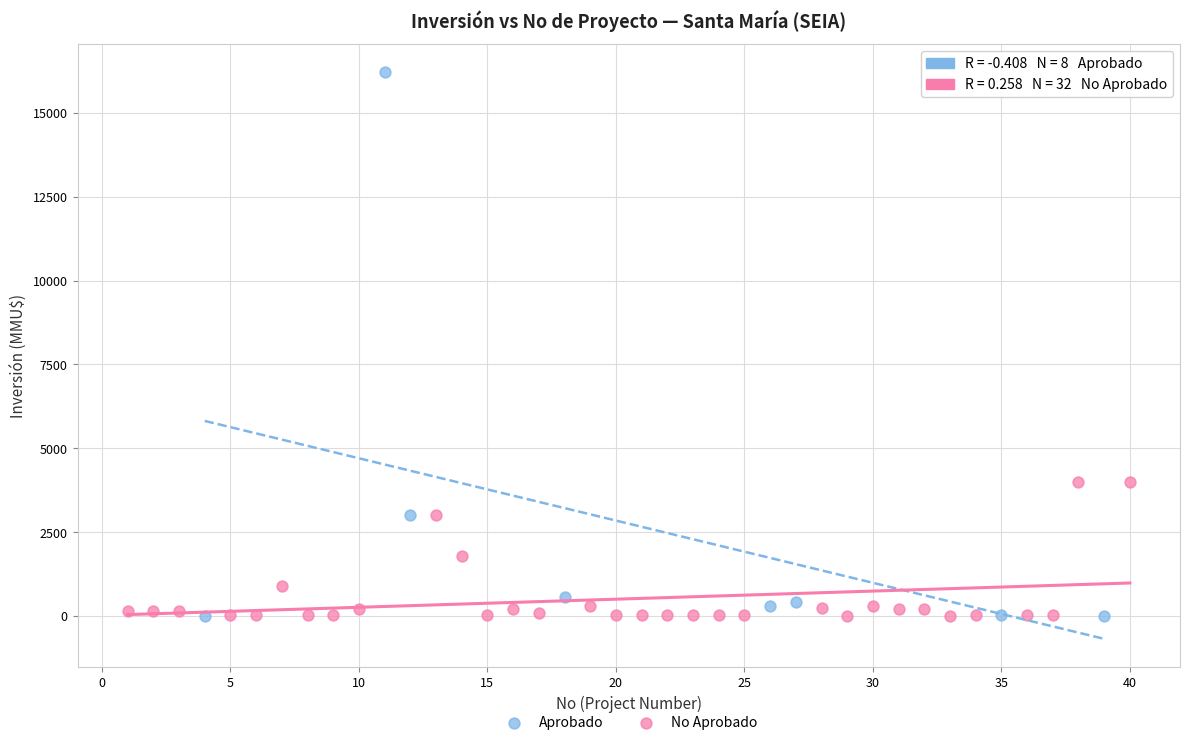

Which series has the largest Y range (max minus min)?

Aprobado